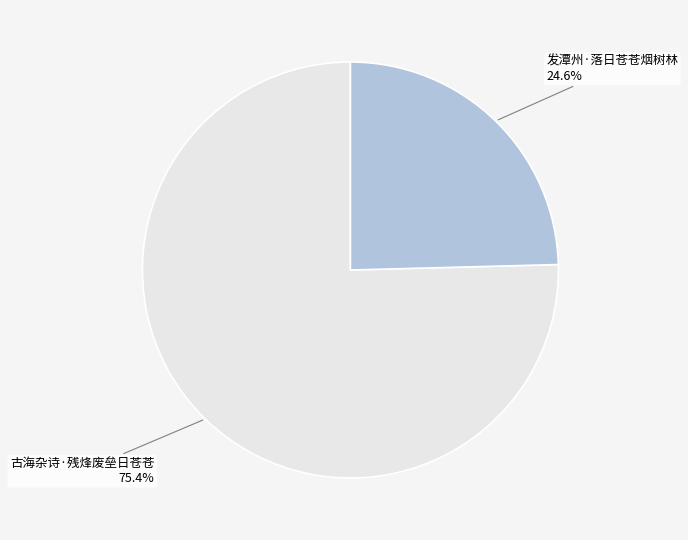

What is the largest slice in the pie chart?

古海杂诗·残烽废垒日苍苍